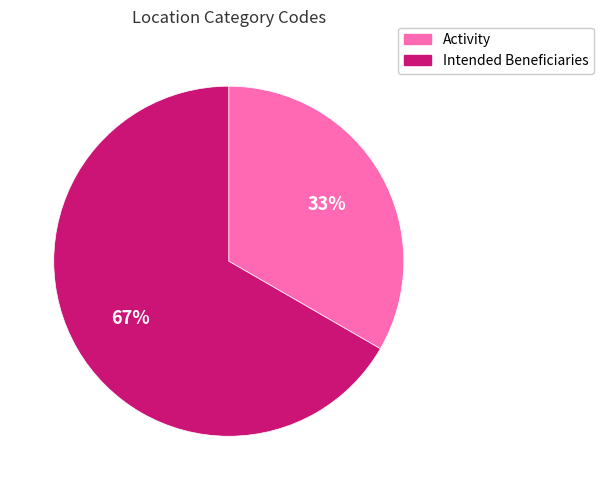

What is the largest slice in the pie chart?

Intended Beneficiaries